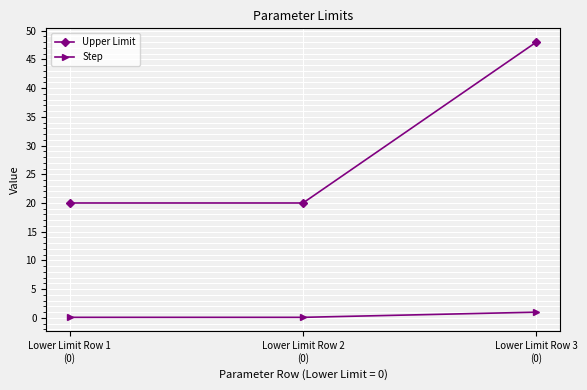

Reading right to left, list all the values displayed in this chart.

Upper Limit: 48.0	20.0	20.0
Step: 1.0	0.1	0.1